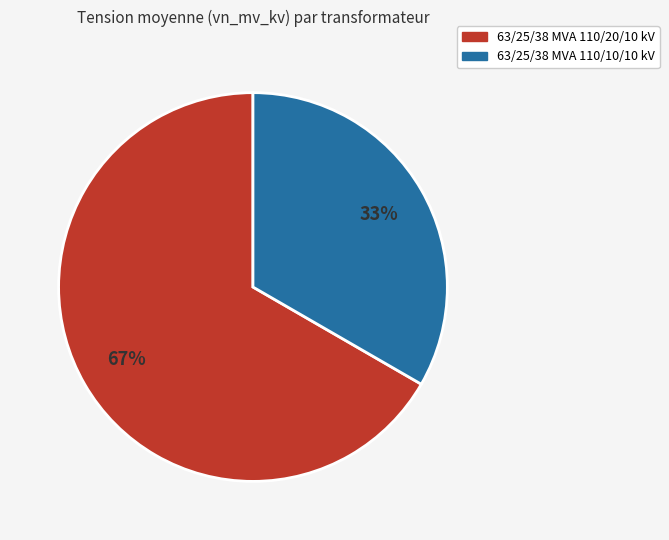

How many segments does this pie chart have?

2